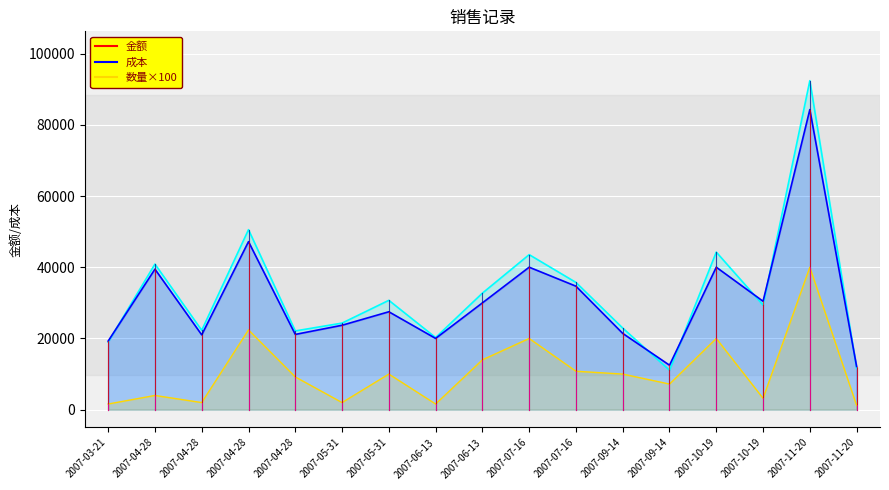

Reading left to right, extract all data points from this chart.

数量: 2007-03-21=1600.0	2007-04-28=4000.0	2007-04-28=2000.0	2007-04-28=22400.0	2007-04-28=9200.0	2007-05-31=2000.0	2007-05-31=10000.0	2007-06-13=1600.0	2007-06-13=14000.0	2007-07-16=20000.0	2007-07-16=10800.0	2007-09-14=10000.0	2007-09-14=7200.0	2007-10-19=20000.0	2007-10-19=3200.0	2007-11-20=40000.0	2007-11-20=1200.0
金额: 2007-03-21=19269.7	2007-04-28=39465.2	2007-04-28=21015.9	2007-04-28=47192.0	2007-04-28=21136.4	2007-05-31=23710.3	2007-05-31=27499.5	2007-06-13=20015.1	2007-06-13=29993.5	2007-07-16=40014.1	2007-07-16=34682.8	2007-09-14=21423.9	2007-09-14=12493.0	2007-10-19=40014.1	2007-10-19=30449.3	2007-11-20=84271.5	2007-11-20=12125.3
成本: 2007-03-21=18982.8	2007-04-28=40893.1	2007-04-28=22294.1	2007-04-28=50558.5	2007-04-28=22115.2	2007-05-31=24318.4	2007-05-31=30712.2	2007-06-13=20256.7	2007-06-13=32726.7	2007-07-16=43537.6	2007-07-16=35738.7	2007-09-14=22917.3	2007-09-14=11098.9	2007-10-19=44258.4	2007-10-19=29398.0	2007-11-20=92391.2	2007-11-20=11641.5